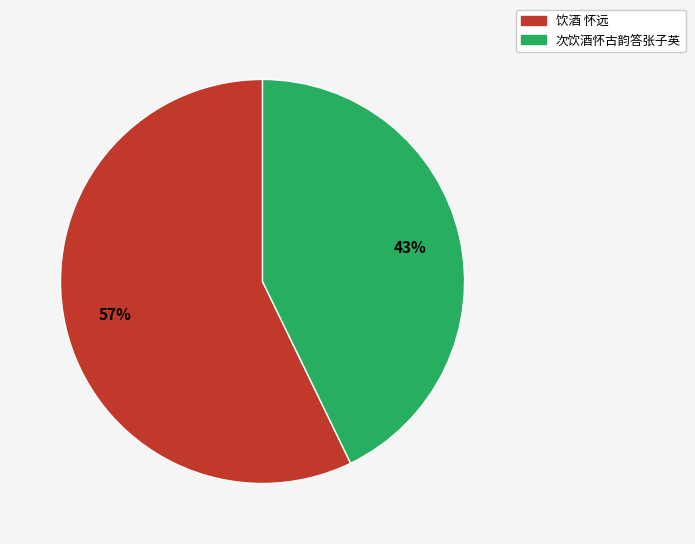

To the nearest percent, what percentage of the pie is 次饮酒怀古韵答张子英?

43%